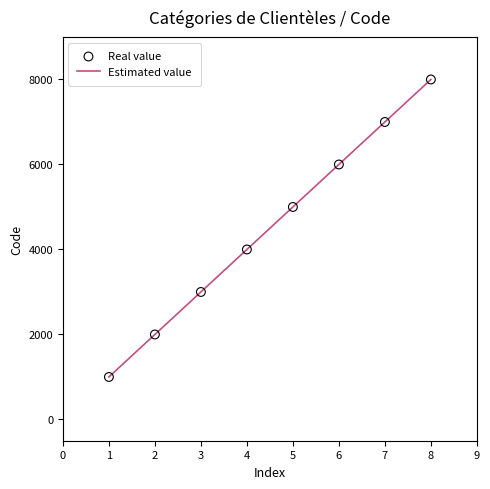

Which has a higher value, 7 or 4?

7